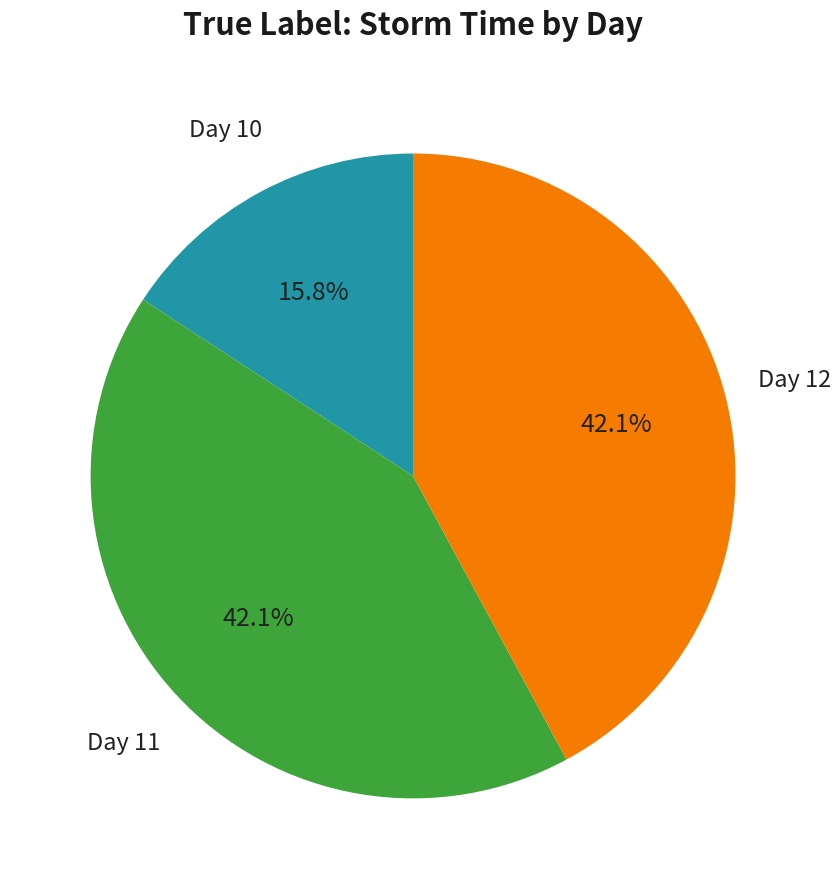

Is there any slice that represents more than half of the pie?

No